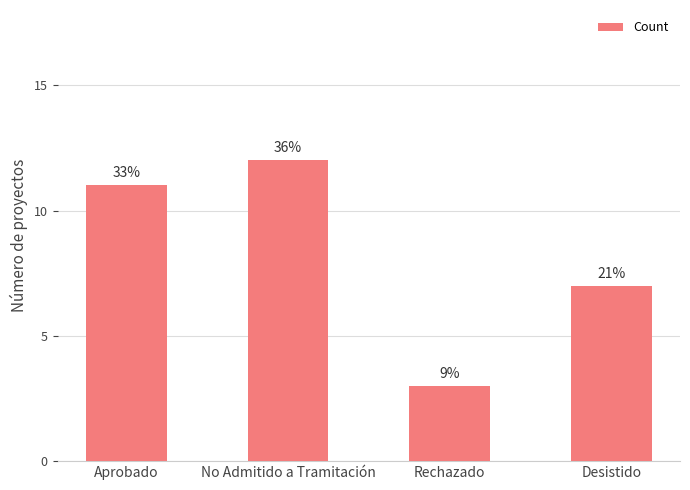

What is the change in value from Aprobado to Desistido?

-4